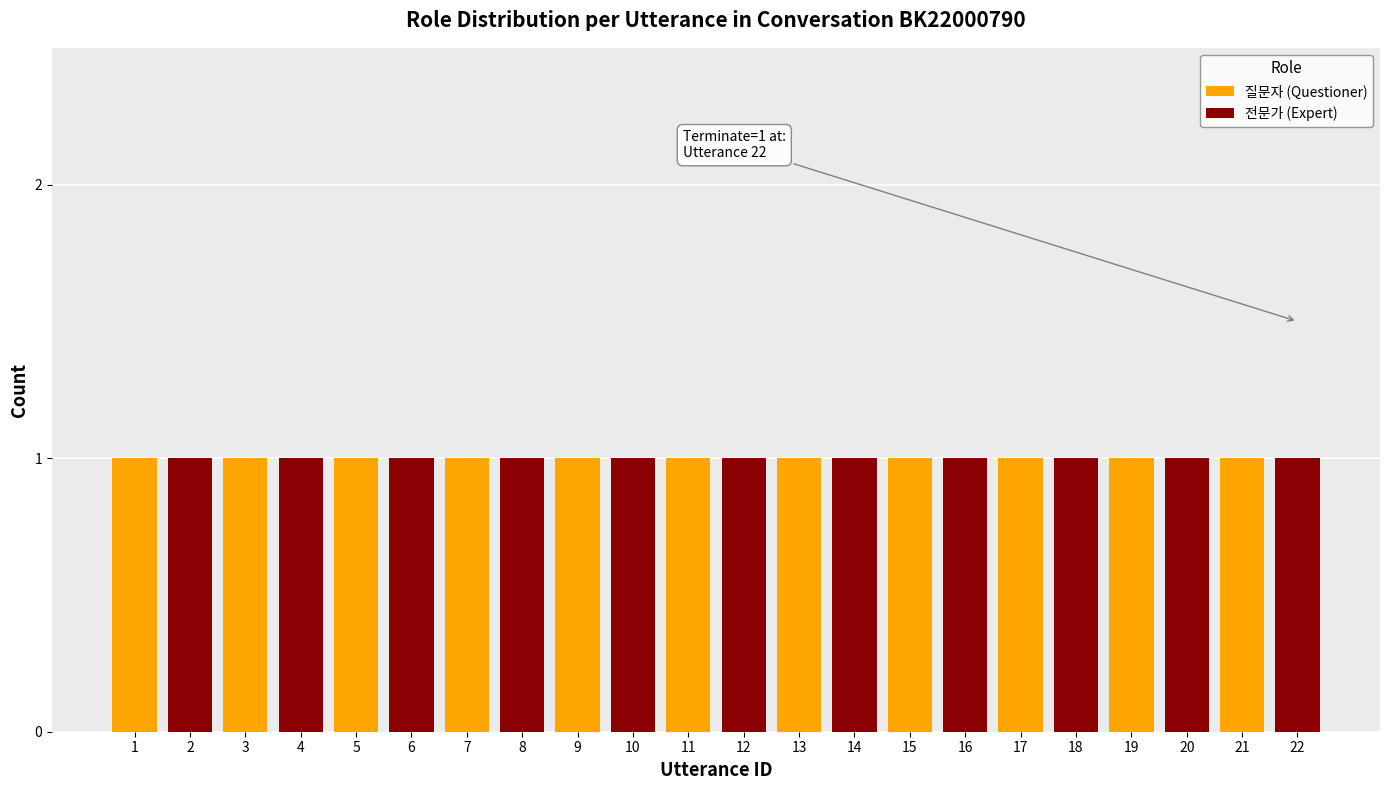

The value of 질문자 (Questioner) at 10 is 0. True or false?

True